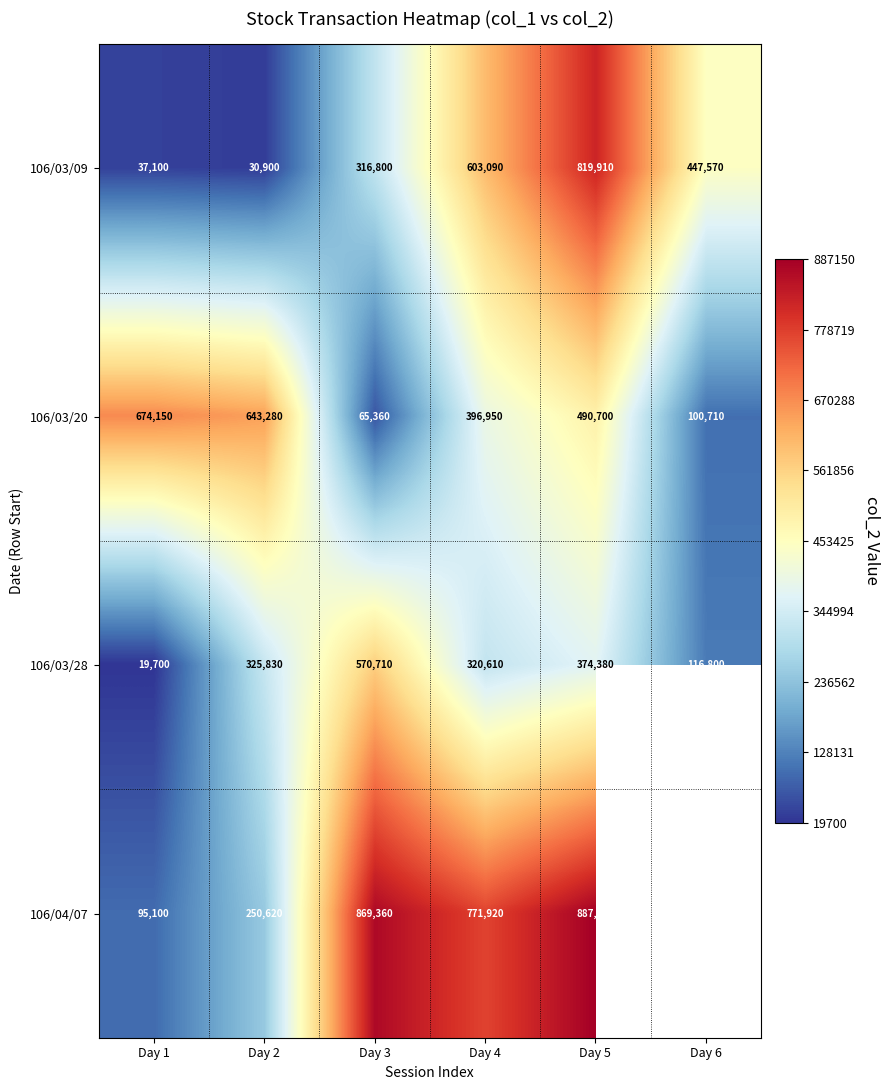

What is the total value across all series at Day 1?

826050